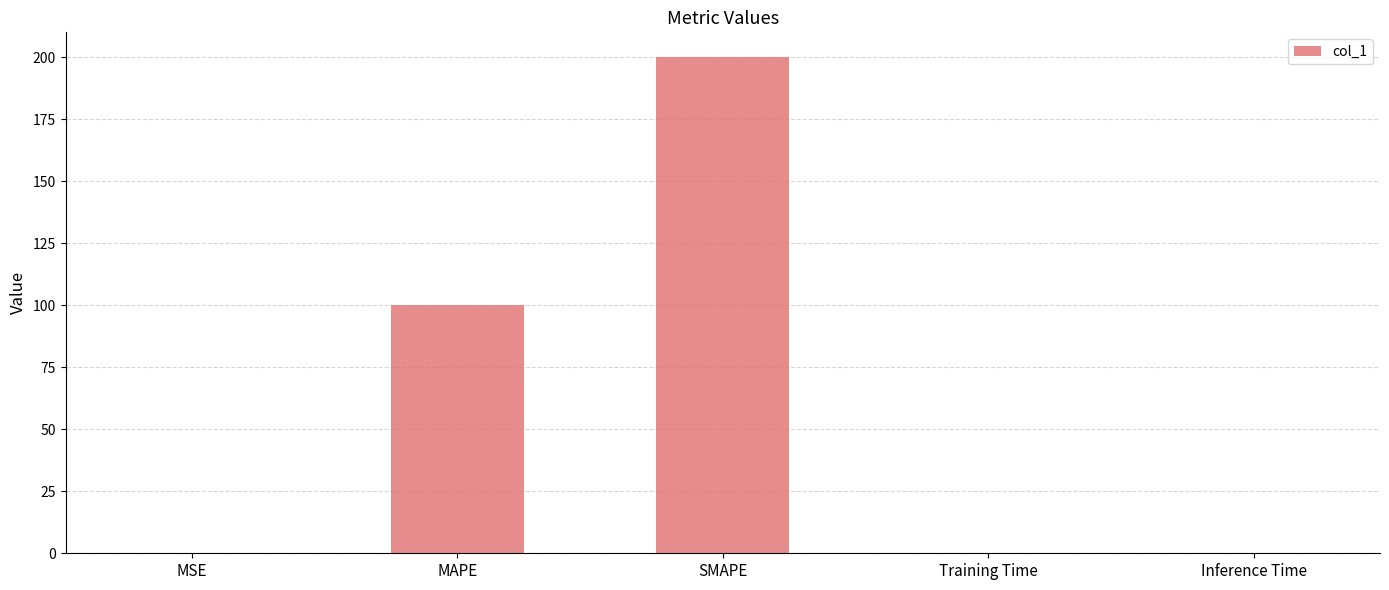

How many categories are shown in the chart?

5